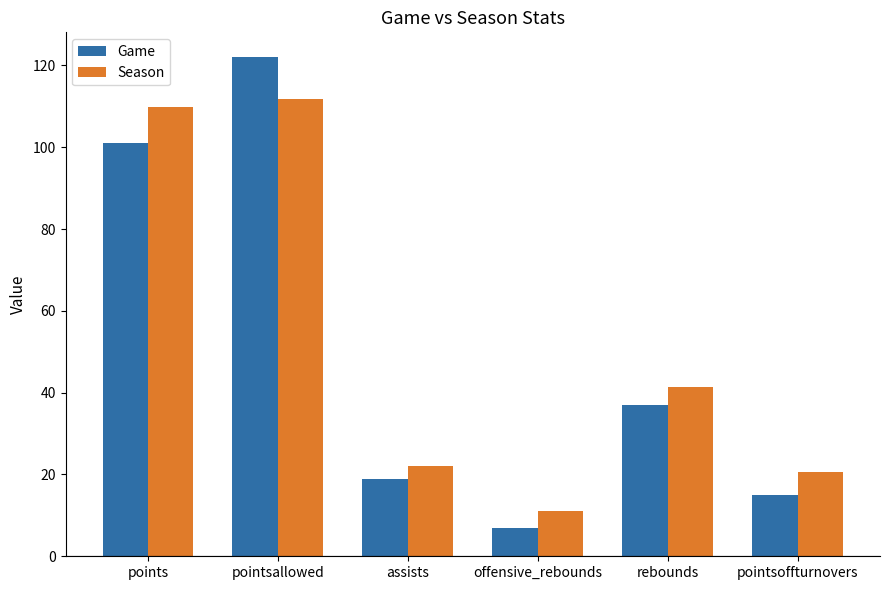

The value of Season at rebounds is 21.9. True or false?

False